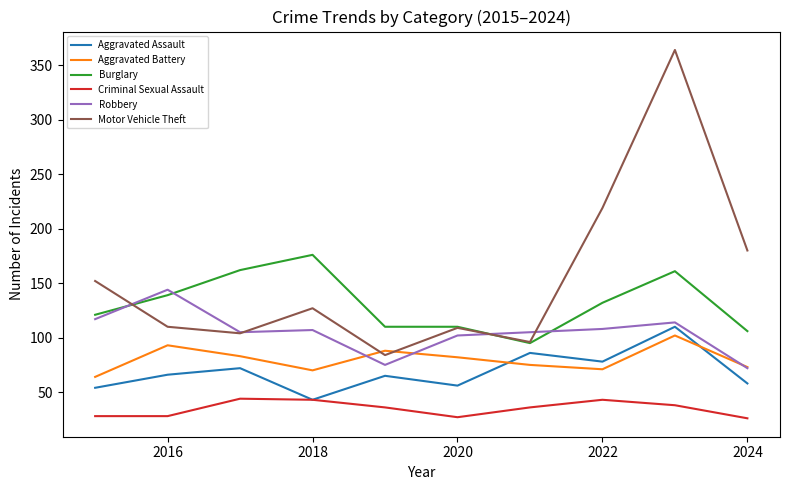

What is the highest value of the Motor Vehicle Theft series?

364